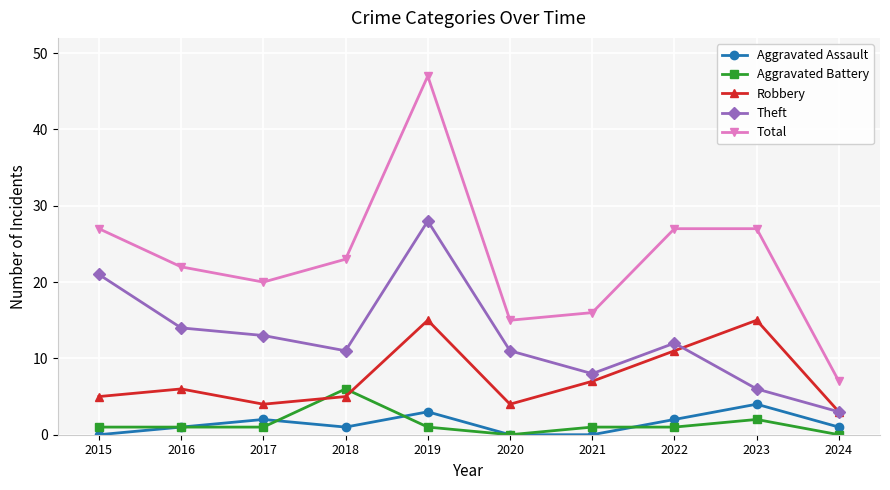

Reading left to right, extract all data points from this chart.

Aggravated Assault: 0	1	2	1	3	0	0	2	4	1
Aggravated Battery: 1	1	1	6	1	0	1	1	2	0
Robbery: 5	6	4	5	15	4	7	11	15	3
Theft: 21	14	13	11	28	11	8	12	6	3
Total: 27	22	20	23	47	15	16	27	27	7